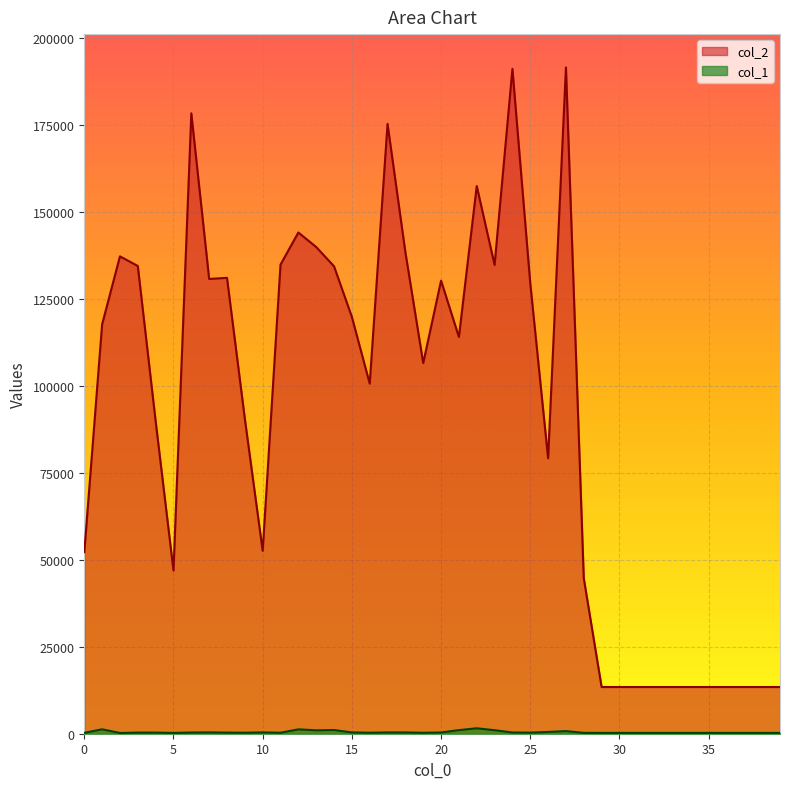

True or false: col_2 has a value of 3119 at 32.

False